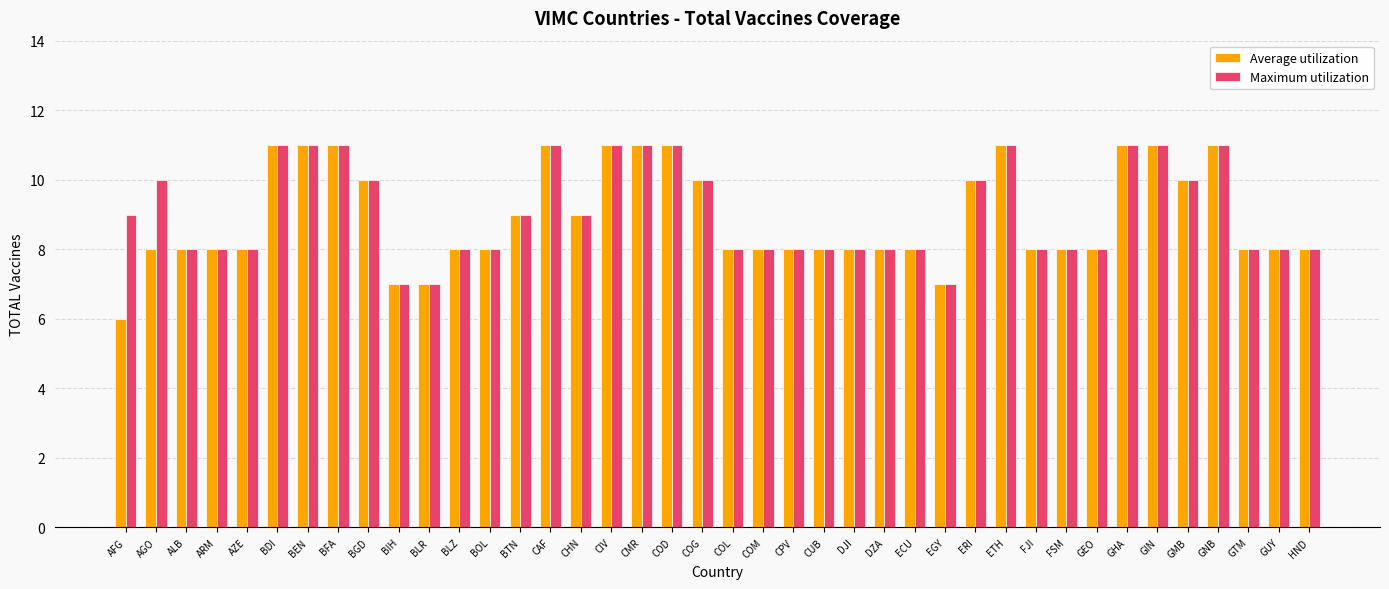

What is the value of the Average utilization bar at the 28th from the left?

7